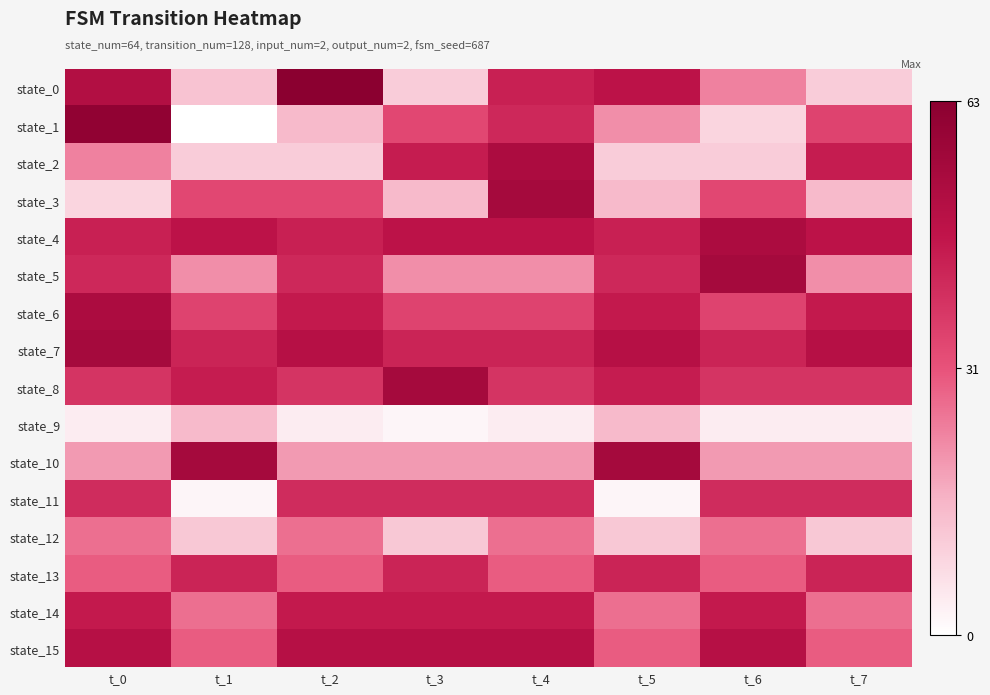

Reading right to left, extract all data points from this chart.

state_0: t_7=11	t_6=24	t_5=48	t_4=44	t_3=11	t_2=63	t_1=13	t_0=51
state_1: t_7=35	t_6=9	t_5=22	t_4=42	t_3=34	t_2=15	t_1=0	t_0=61
state_2: t_7=45	t_6=11	t_5=11	t_4=53	t_3=45	t_2=11	t_1=11	t_0=24
state_3: t_7=15	t_6=34	t_5=15	t_4=55	t_3=15	t_2=34	t_1=34	t_0=9
state_4: t_7=48	t_6=53	t_5=44	t_4=48	t_3=48	t_2=44	t_1=48	t_0=44
state_5: t_7=22	t_6=55	t_5=42	t_4=22	t_3=22	t_2=42	t_1=22	t_0=42
state_6: t_7=46	t_6=35	t_5=46	t_4=35	t_3=35	t_2=46	t_1=35	t_0=53
state_7: t_7=50	t_6=43	t_5=50	t_4=43	t_3=43	t_2=50	t_1=43	t_0=55
state_8: t_7=39	t_6=39	t_5=45	t_4=39	t_3=55	t_2=39	t_1=45	t_0=39
state_9: t_7=4	t_6=4	t_5=15	t_4=4	t_3=2	t_2=4	t_1=15	t_0=4
state_10: t_7=20	t_6=20	t_5=55	t_4=20	t_3=20	t_2=20	t_1=55	t_0=20
state_11: t_7=41	t_6=41	t_5=2	t_4=41	t_3=41	t_2=41	t_1=2	t_0=41
state_12: t_7=12	t_6=27	t_5=12	t_4=27	t_3=12	t_2=27	t_1=12	t_0=27
state_13: t_7=43	t_6=30	t_5=43	t_4=30	t_3=43	t_2=30	t_1=43	t_0=30
state_14: t_7=27	t_6=46	t_5=27	t_4=46	t_3=46	t_2=46	t_1=27	t_0=46
state_15: t_7=30	t_6=50	t_5=30	t_4=50	t_3=50	t_2=50	t_1=30	t_0=50